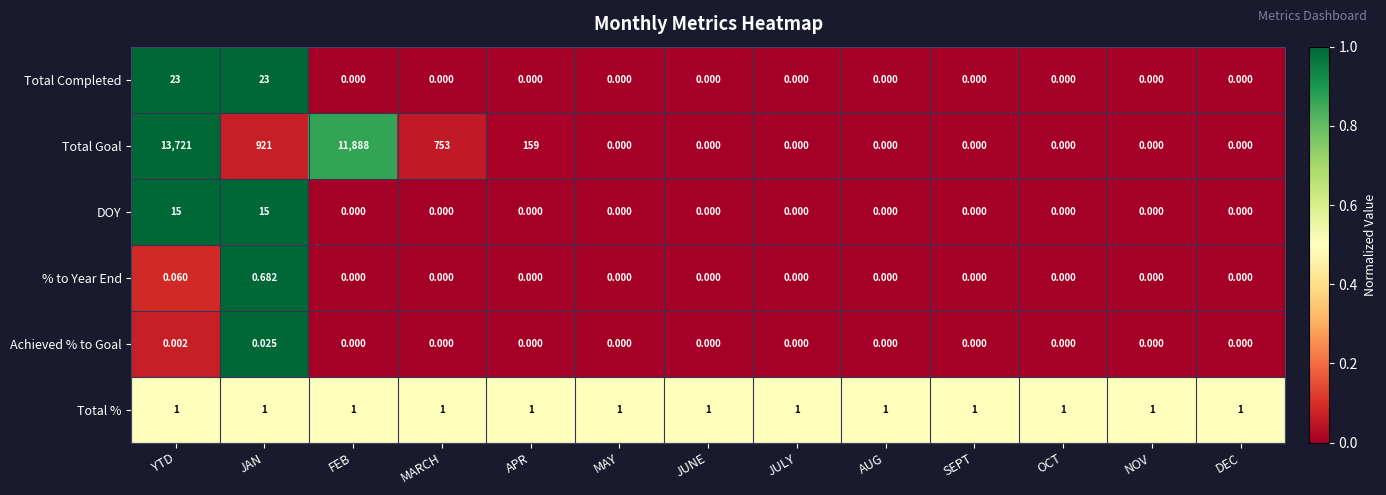

Which series has the largest range (max minus min)?

Total Goal